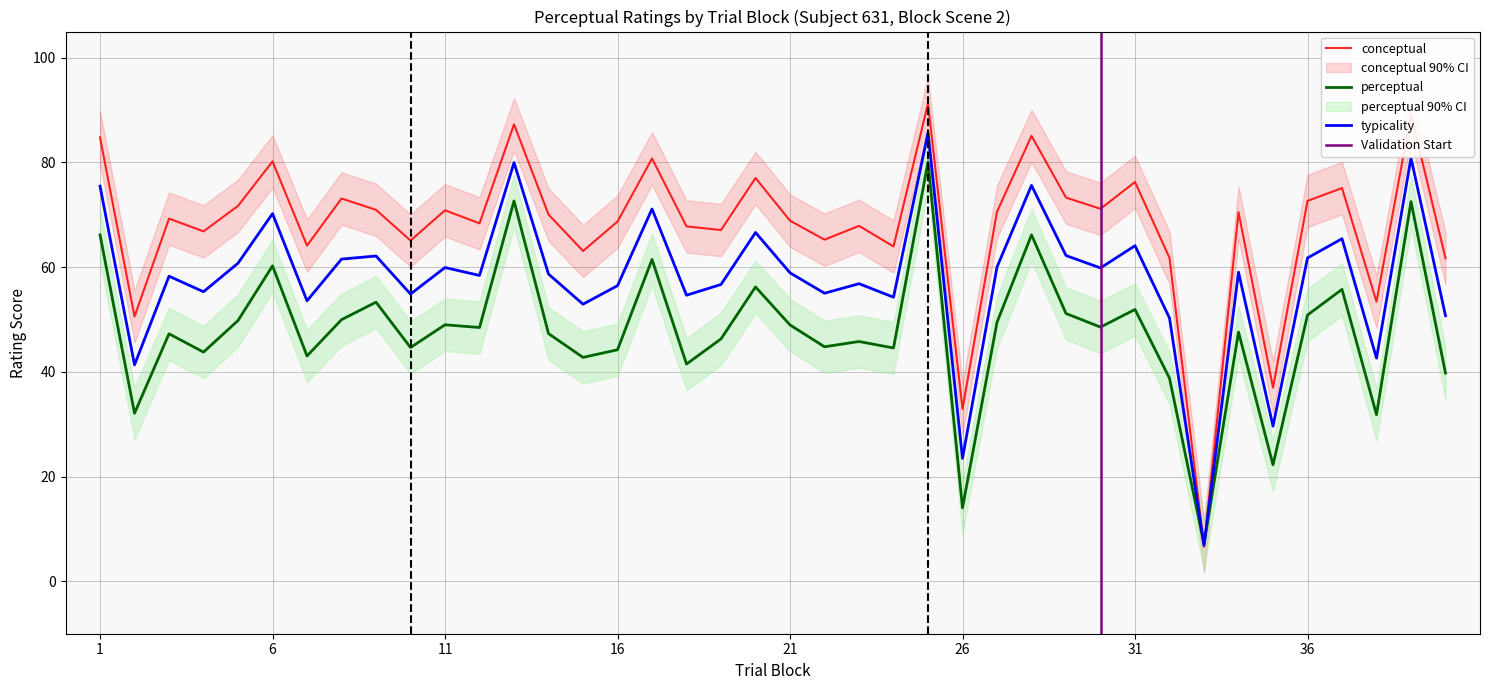

True or false: typicality has more than 0 interior local peaks.

True